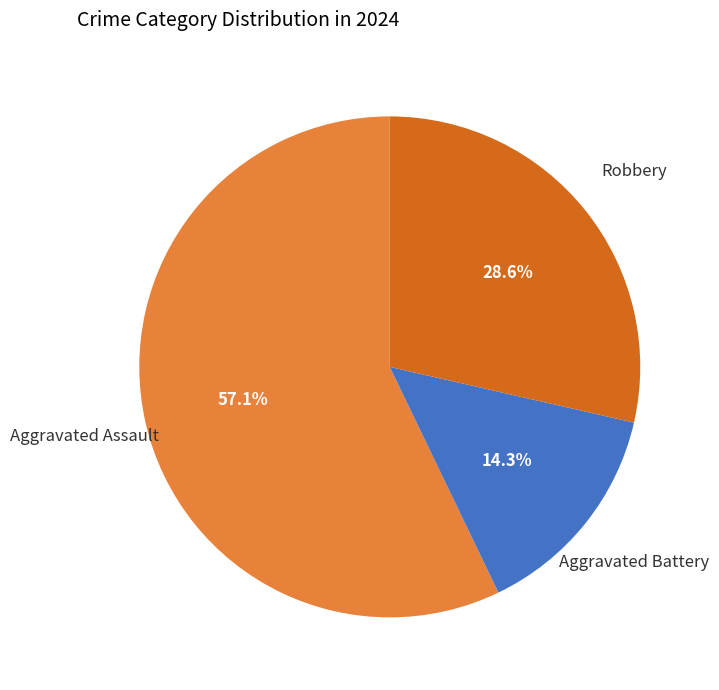

Is there a majority slice in this chart?

Yes